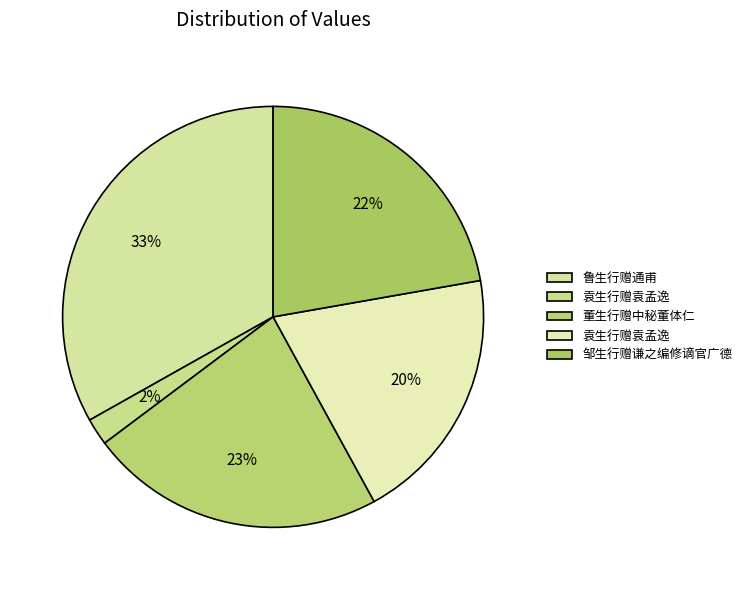

How many slices are in this pie chart?

5